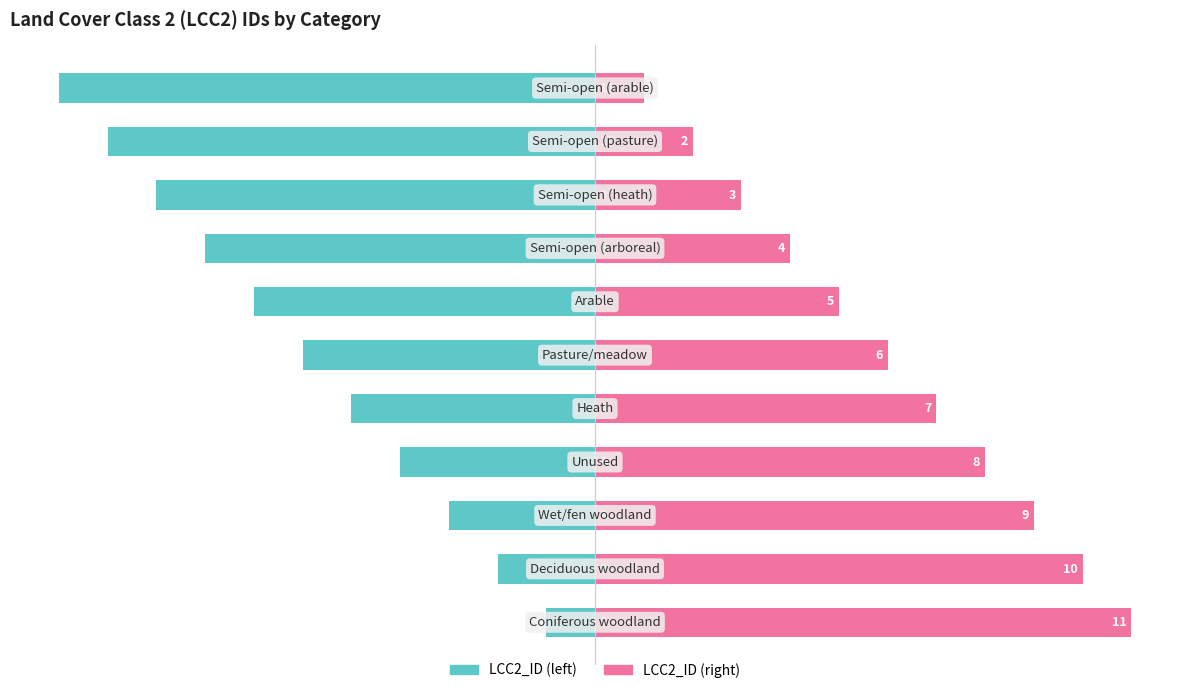

True or false: LCC2_ID (left) has a value of -14 at 9.

False